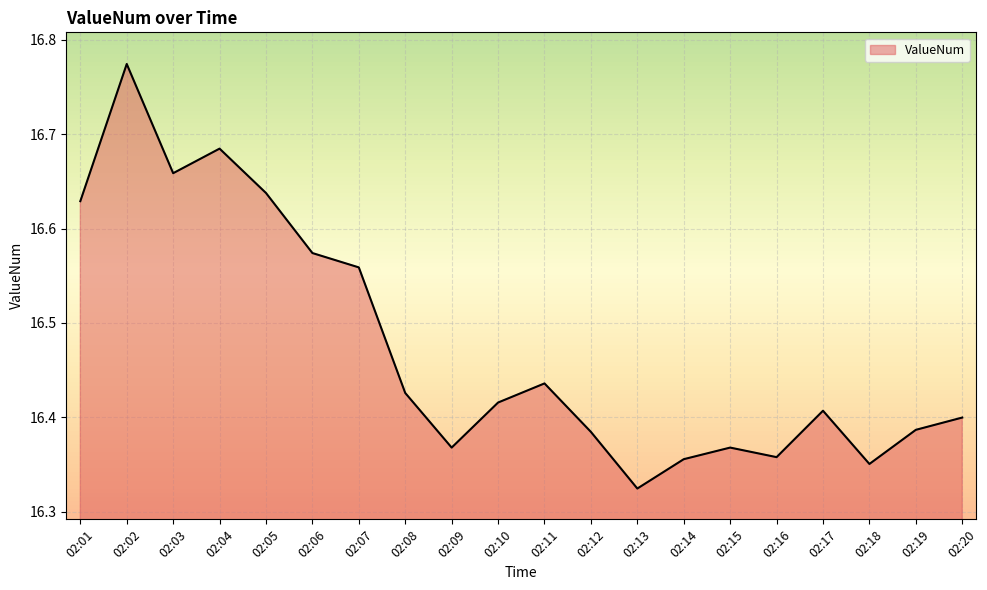

What is the difference between the maximum and minimum values?

0.4